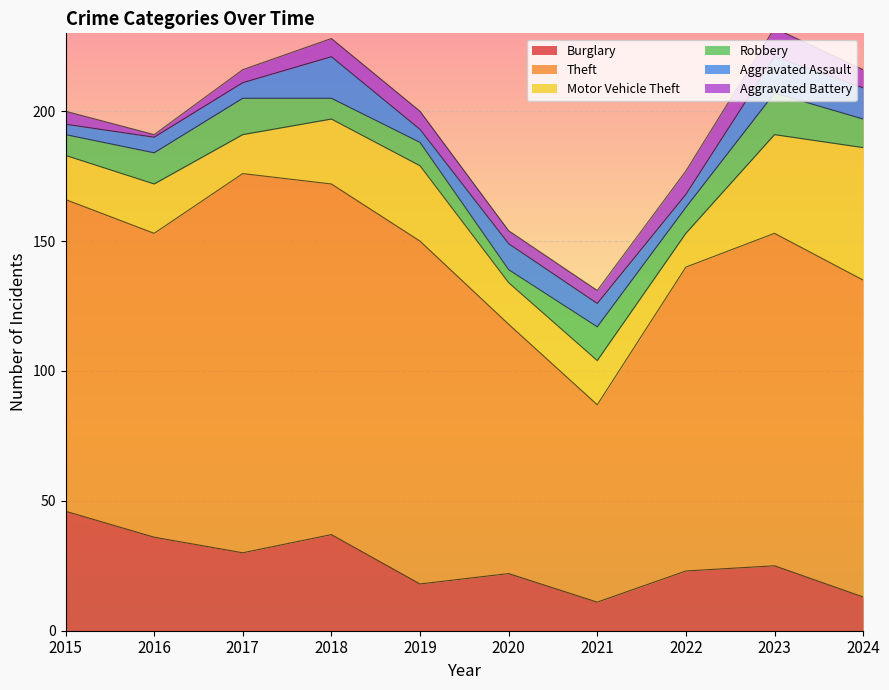

What is the difference between the highest and lowest values at 2020?

91